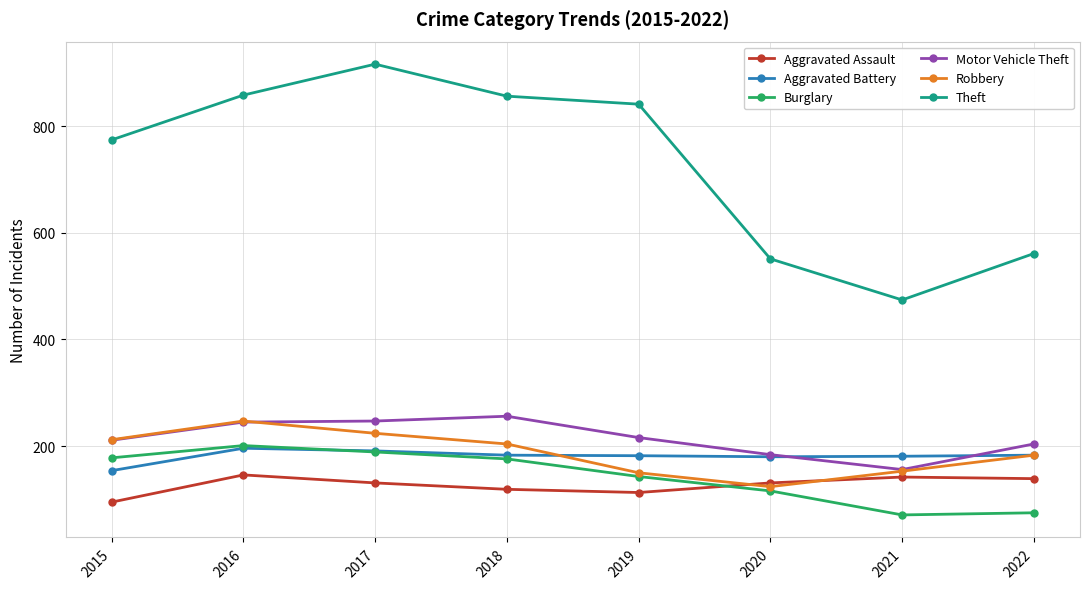

Which series changed the most between 2019 and 2020?

Theft